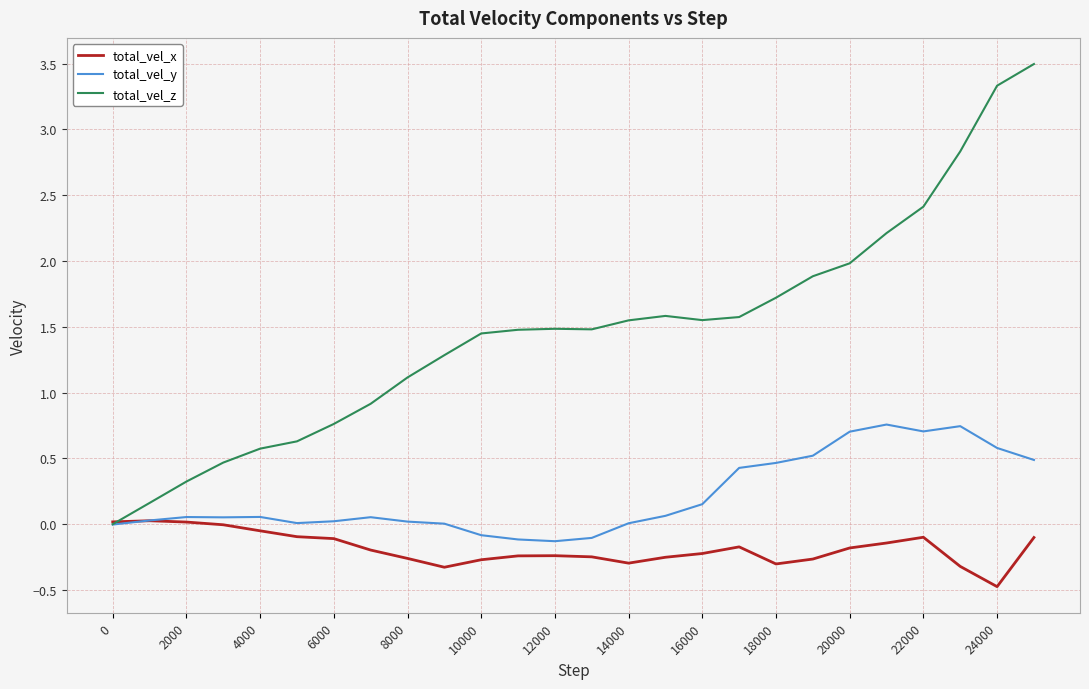

What is the minimum value shown in the chart?

-0.5